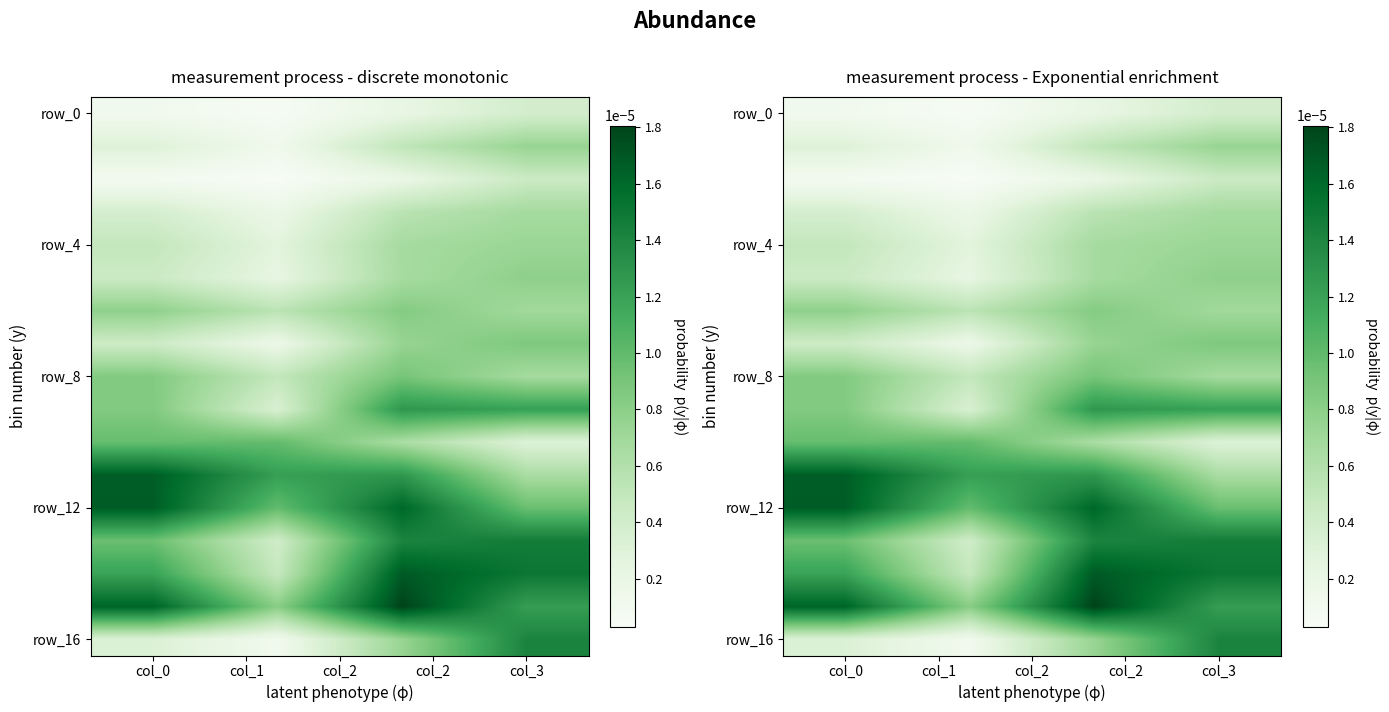

Which series has the largest range (max minus min)?

row_16